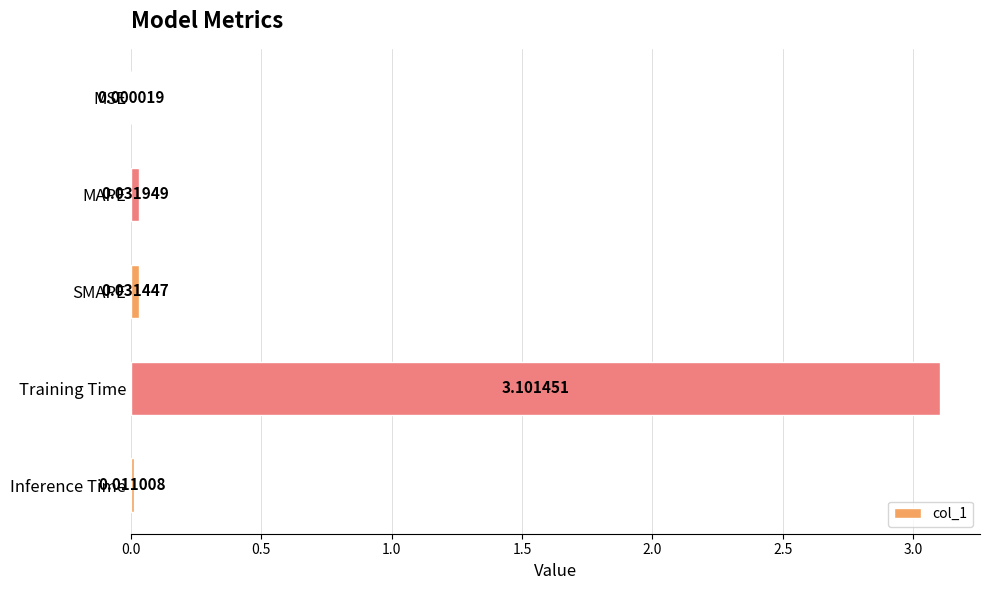

Where is the data nearest to the value 1?

MAPE